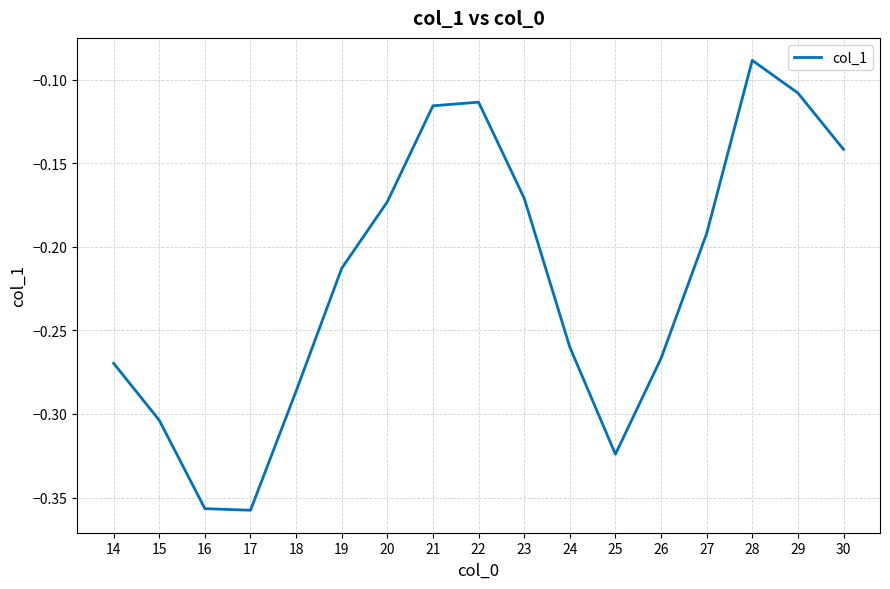

Which has a higher value, 28 or 27?

28